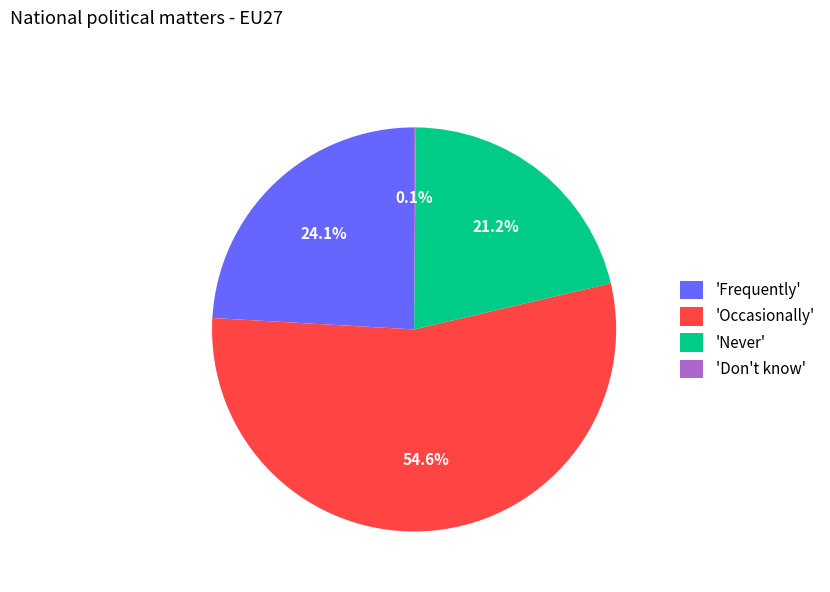

What is the largest slice in the pie chart?

'Occasionally'